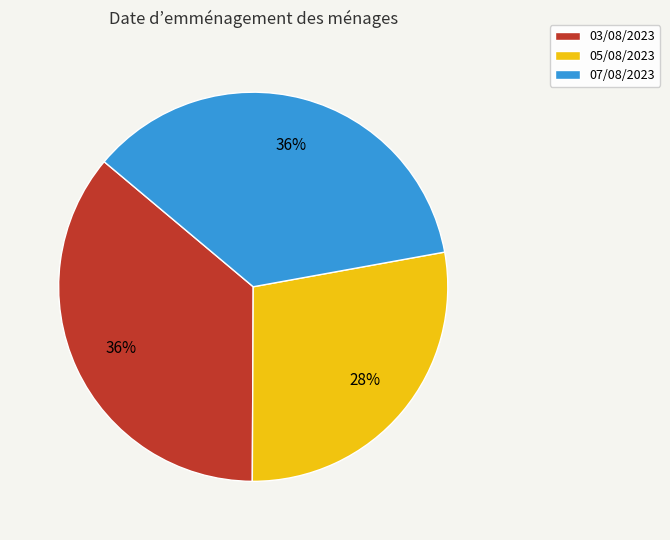

True or false: 03/08/2023 accounts for 36% of the total.

True